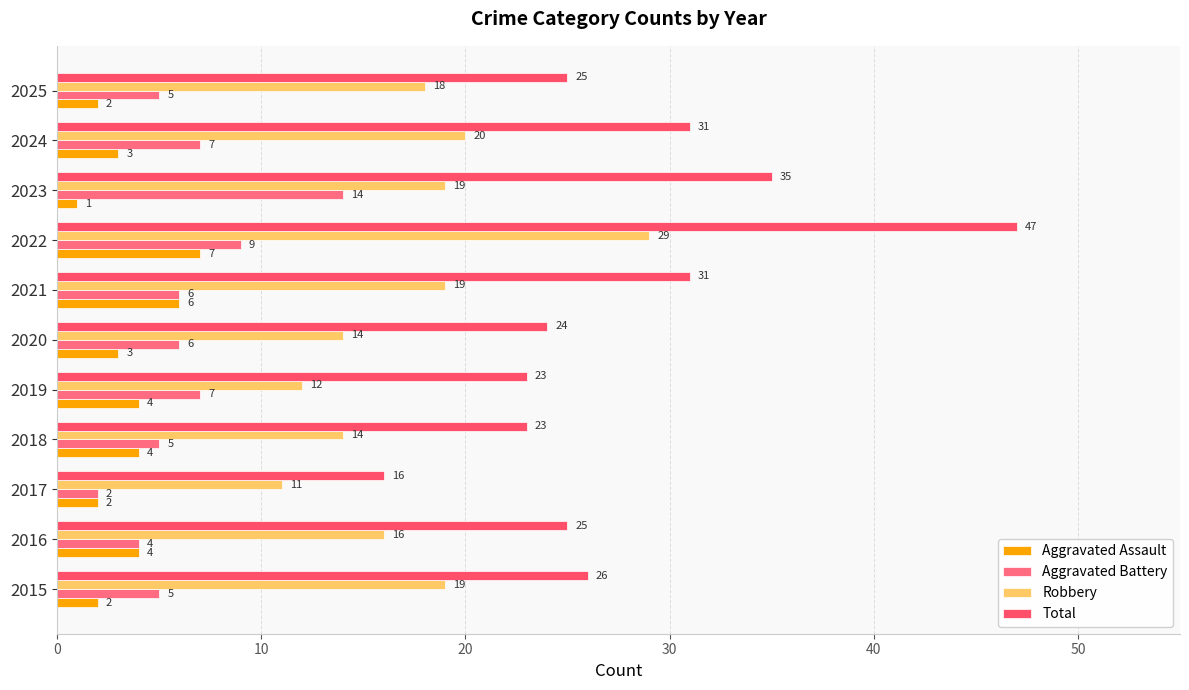

At how many categories does at least one series exceed 37?

1